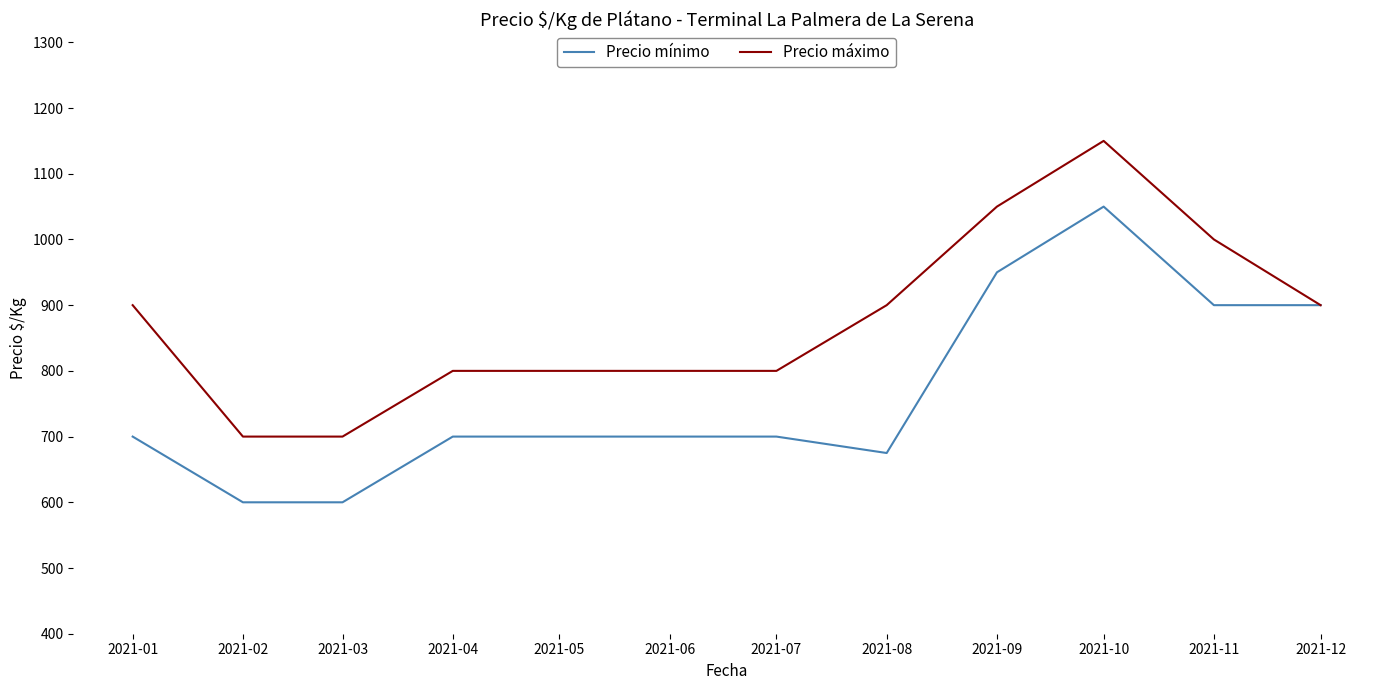

At which category is the sum across all series the highest?

2021-10